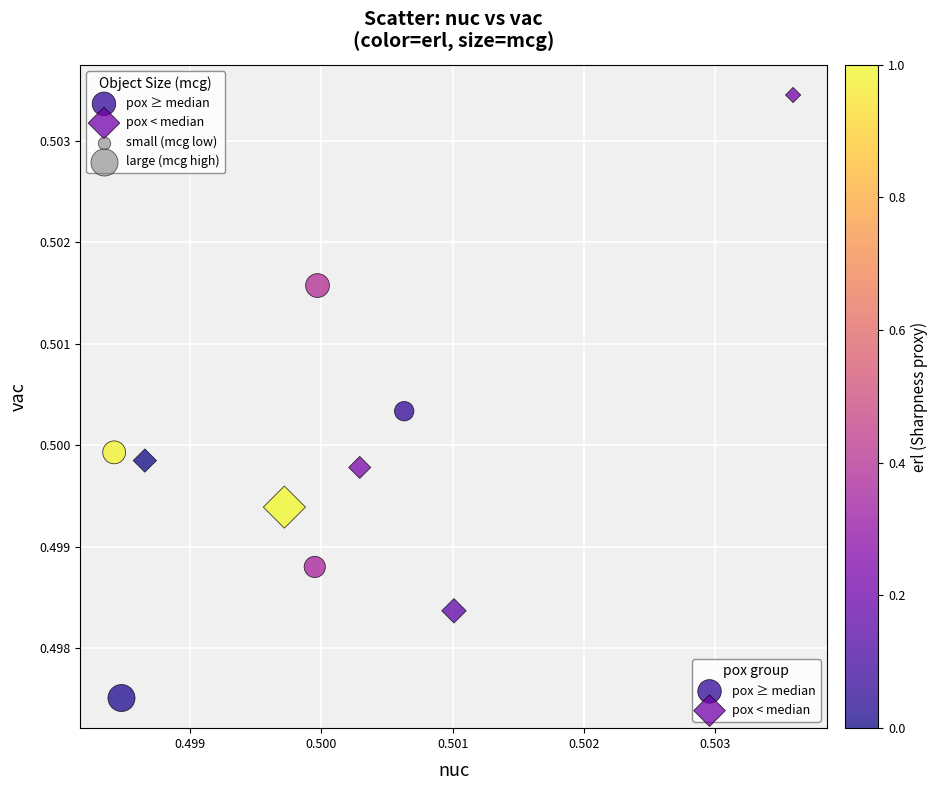

Which series contains the highest Y value?

pox < median